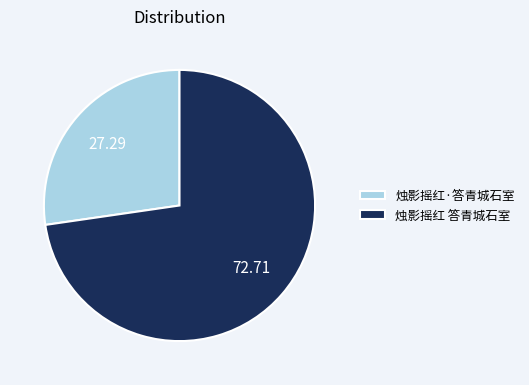

How many segments does this pie chart have?

2